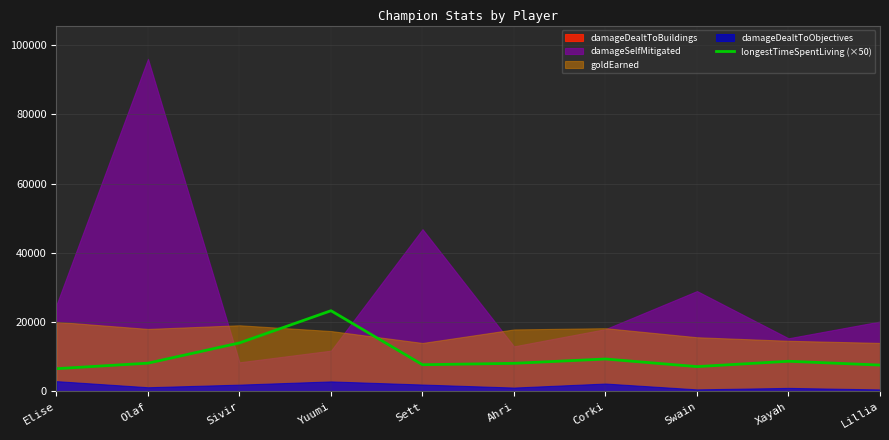

What is the label of the 6th point from the right?

Sett